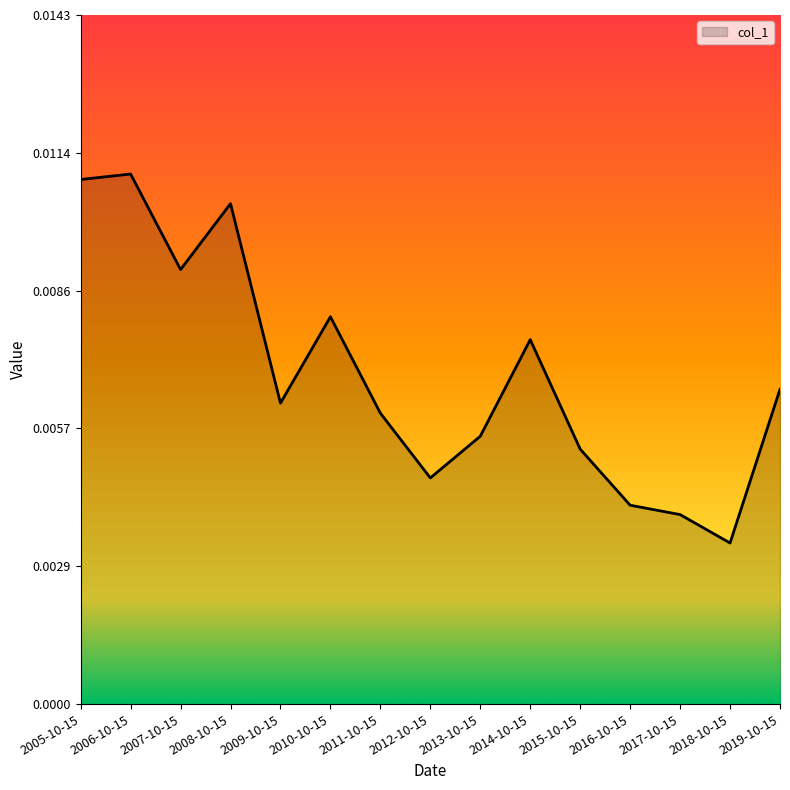

What position from the right is 2006-10-15?

14